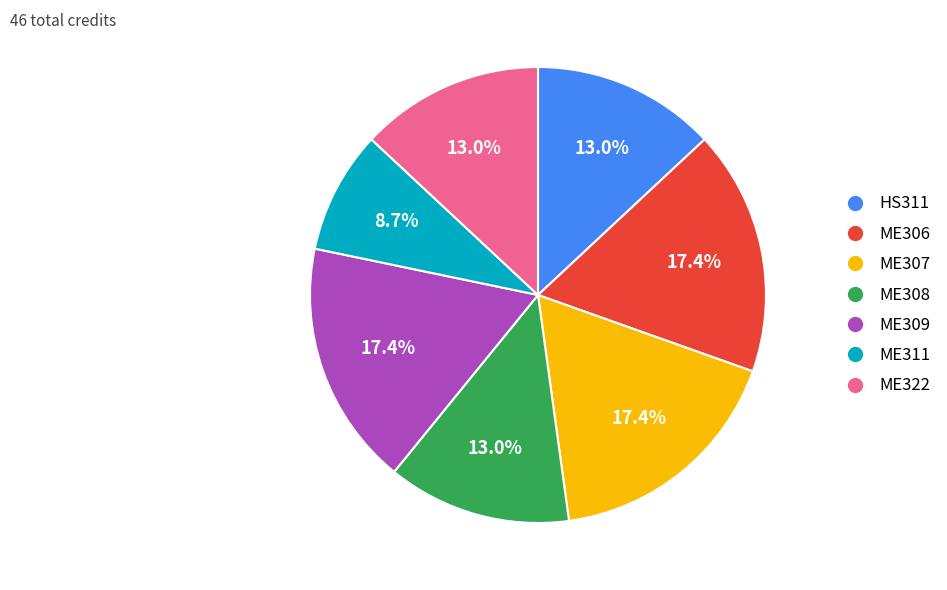

Do ME322 and ME308 together represent more than half of the pie?

No